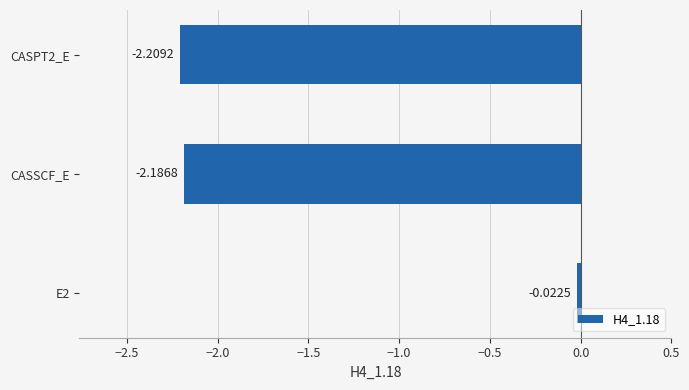

List the labels in order of value, largest first.

E2, CASSCF_E, CASPT2_E